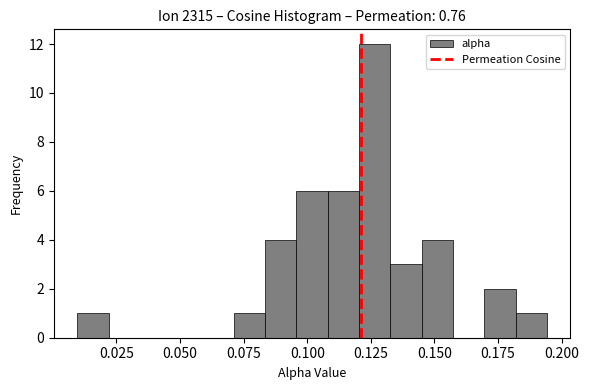

Around what value on the x-axis is the tallest bar? Give the approximate position of its centre, as read against the axis.

0.125